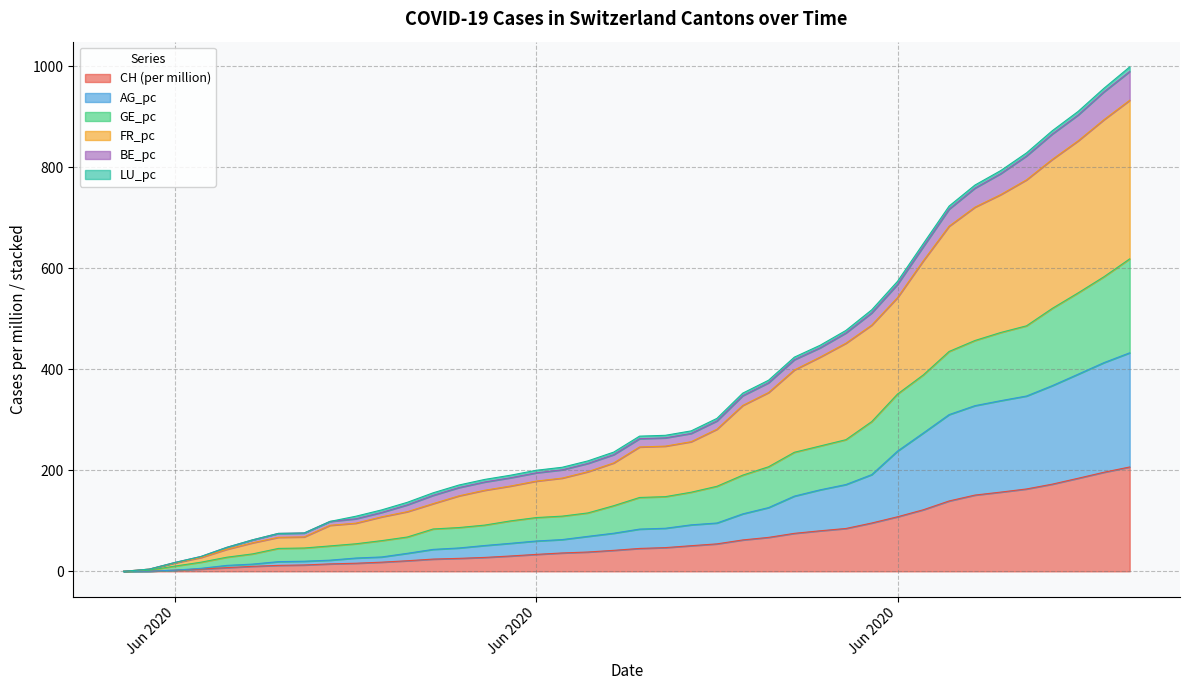

Is it true that GE_pc equals 154.3 at 8?

False